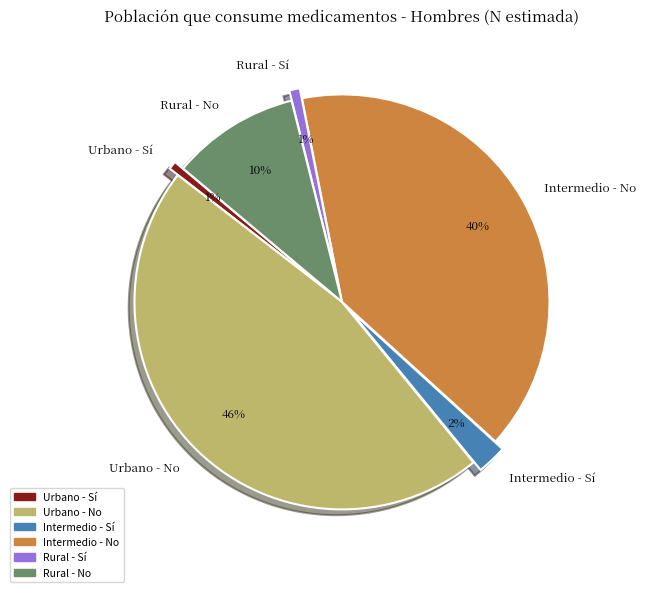

True or false: Rural - No accounts for 1% of the total.

False